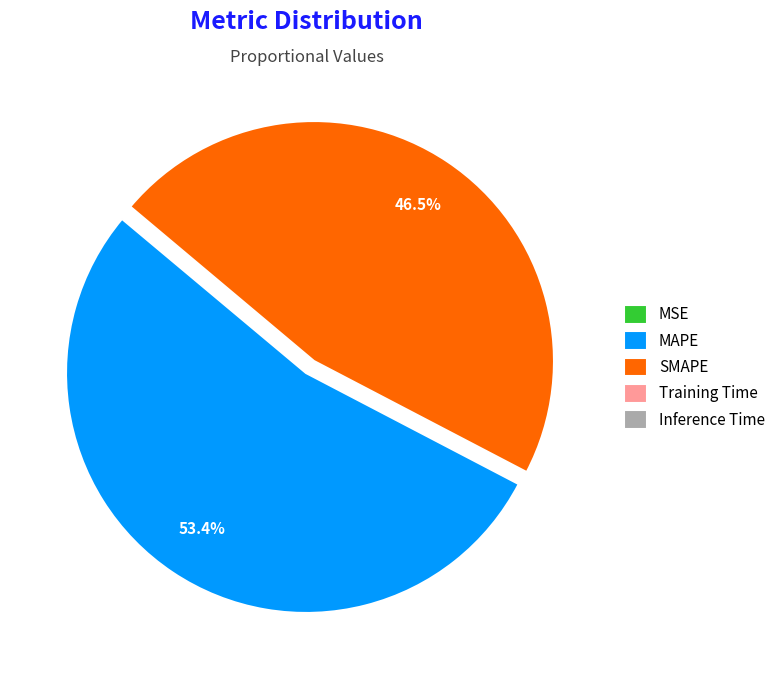

Is MAPE the majority of the pie?

Yes